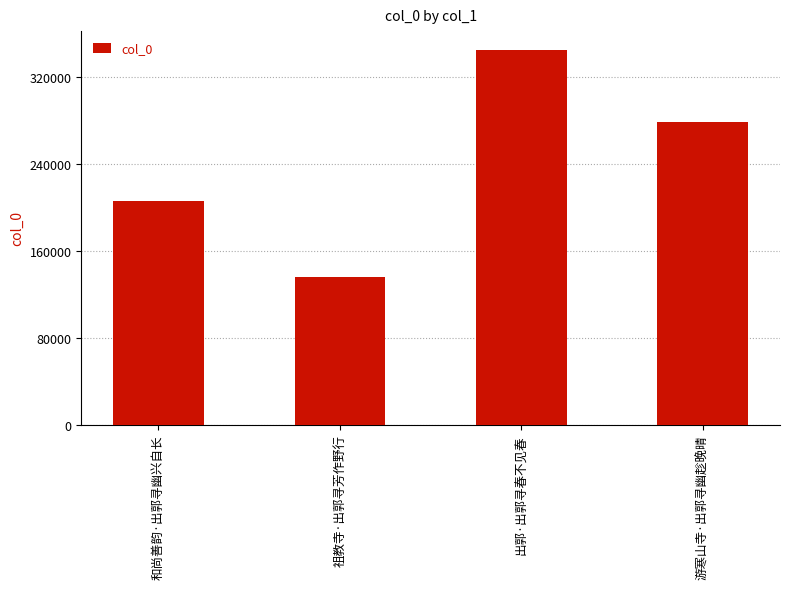

What is the value of the 2nd bar from the left?

135858